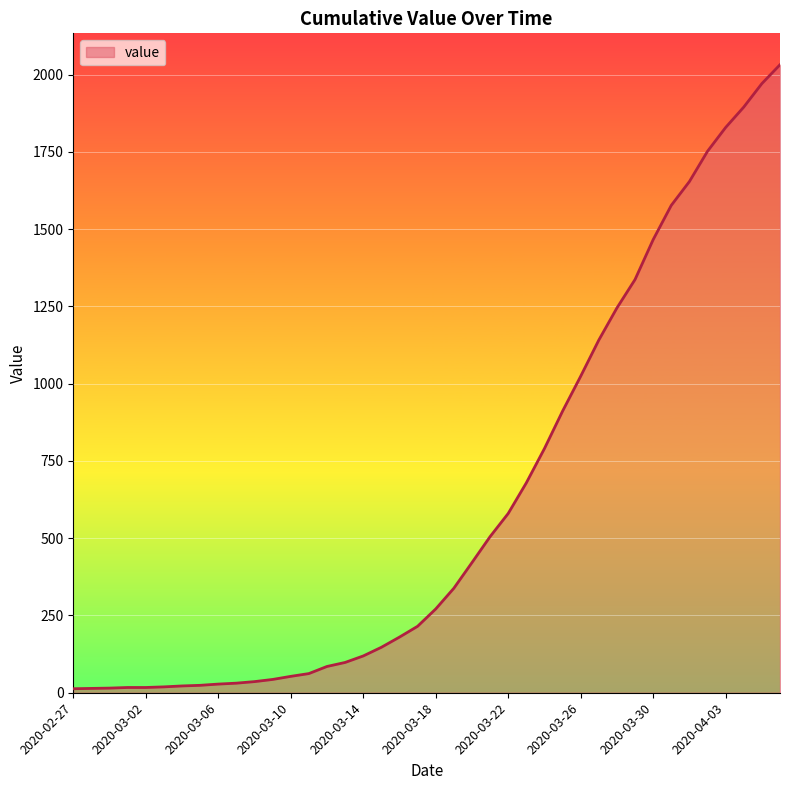

What is the maximum value shown in the chart?

2032